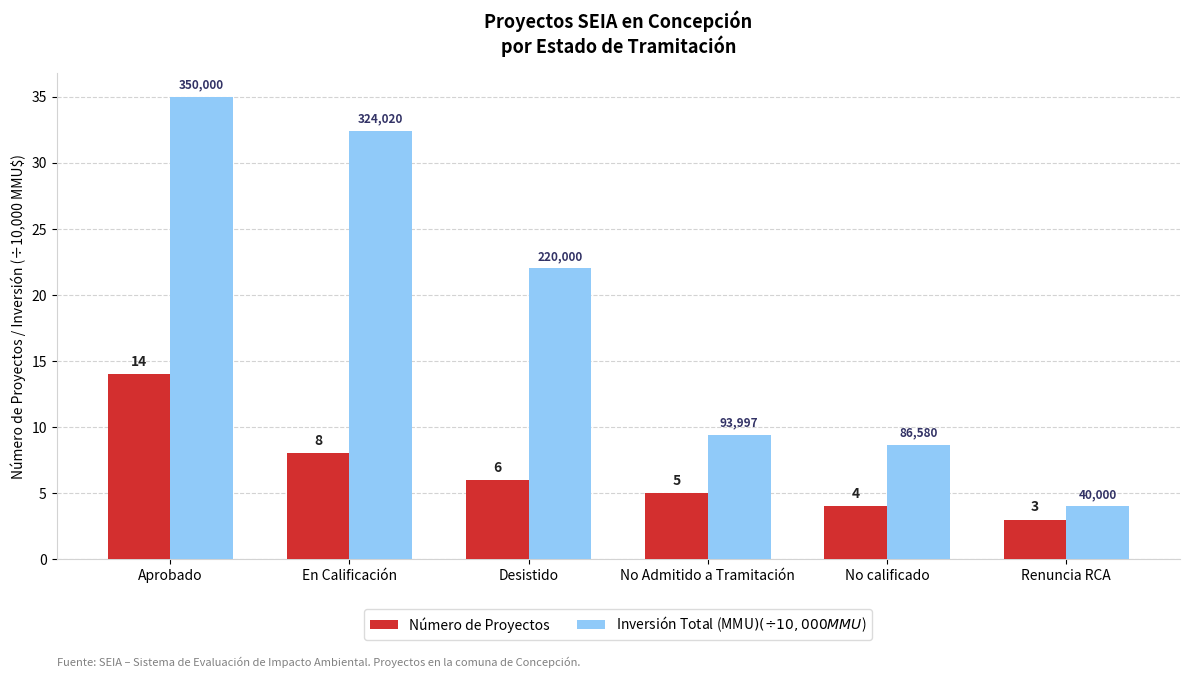

What is the difference between the second highest and minimum values in the Número de Proyectos series?

5.0